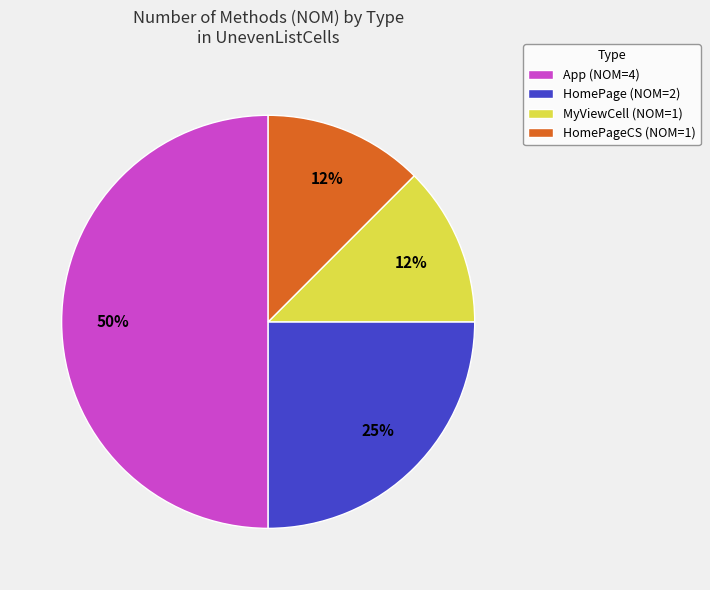

True or false: App (NOM=4) accounts for 50% of the total.

True